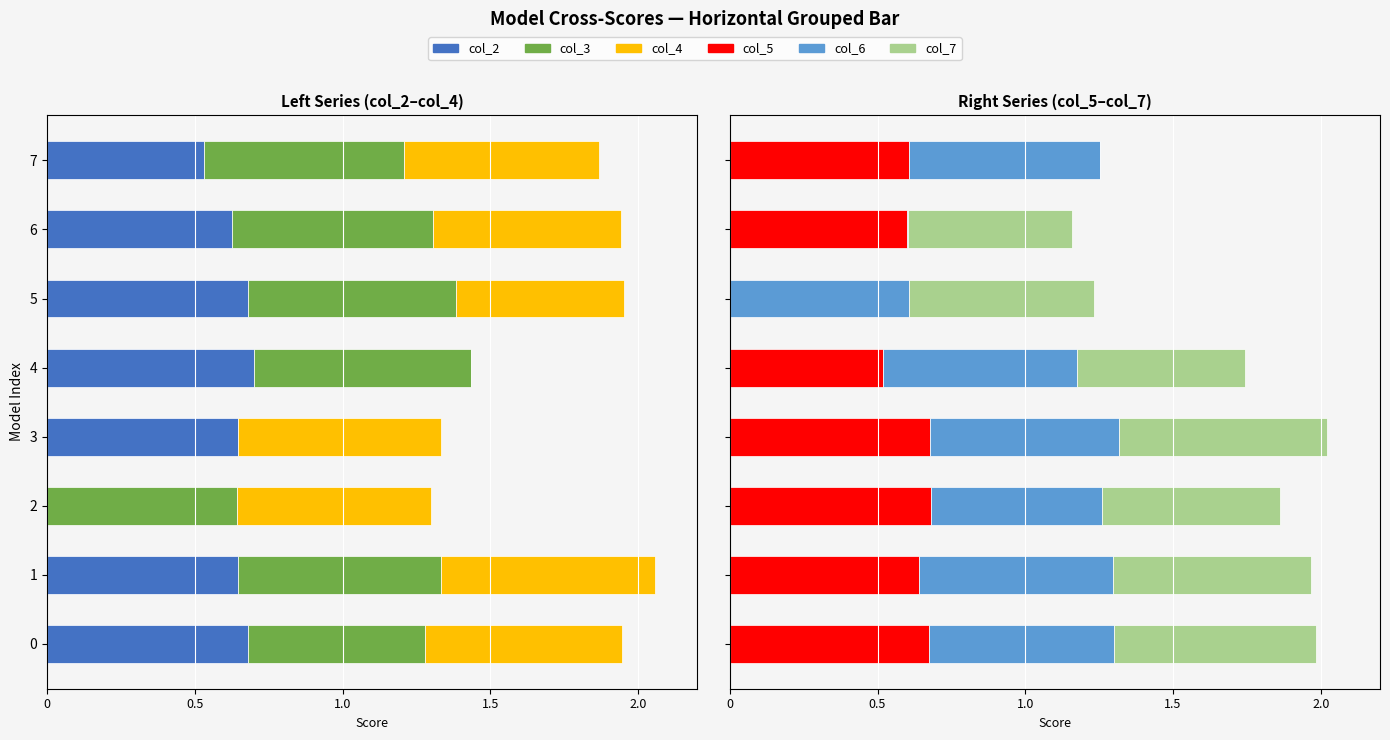

What is the label of the 6th bar from the left?

5